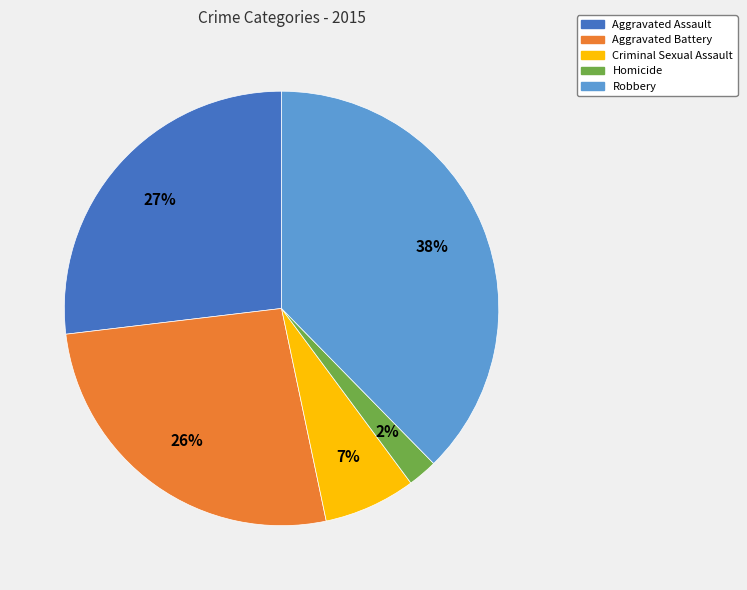

To the nearest percent, what percentage of the pie is Aggravated Battery?

26%